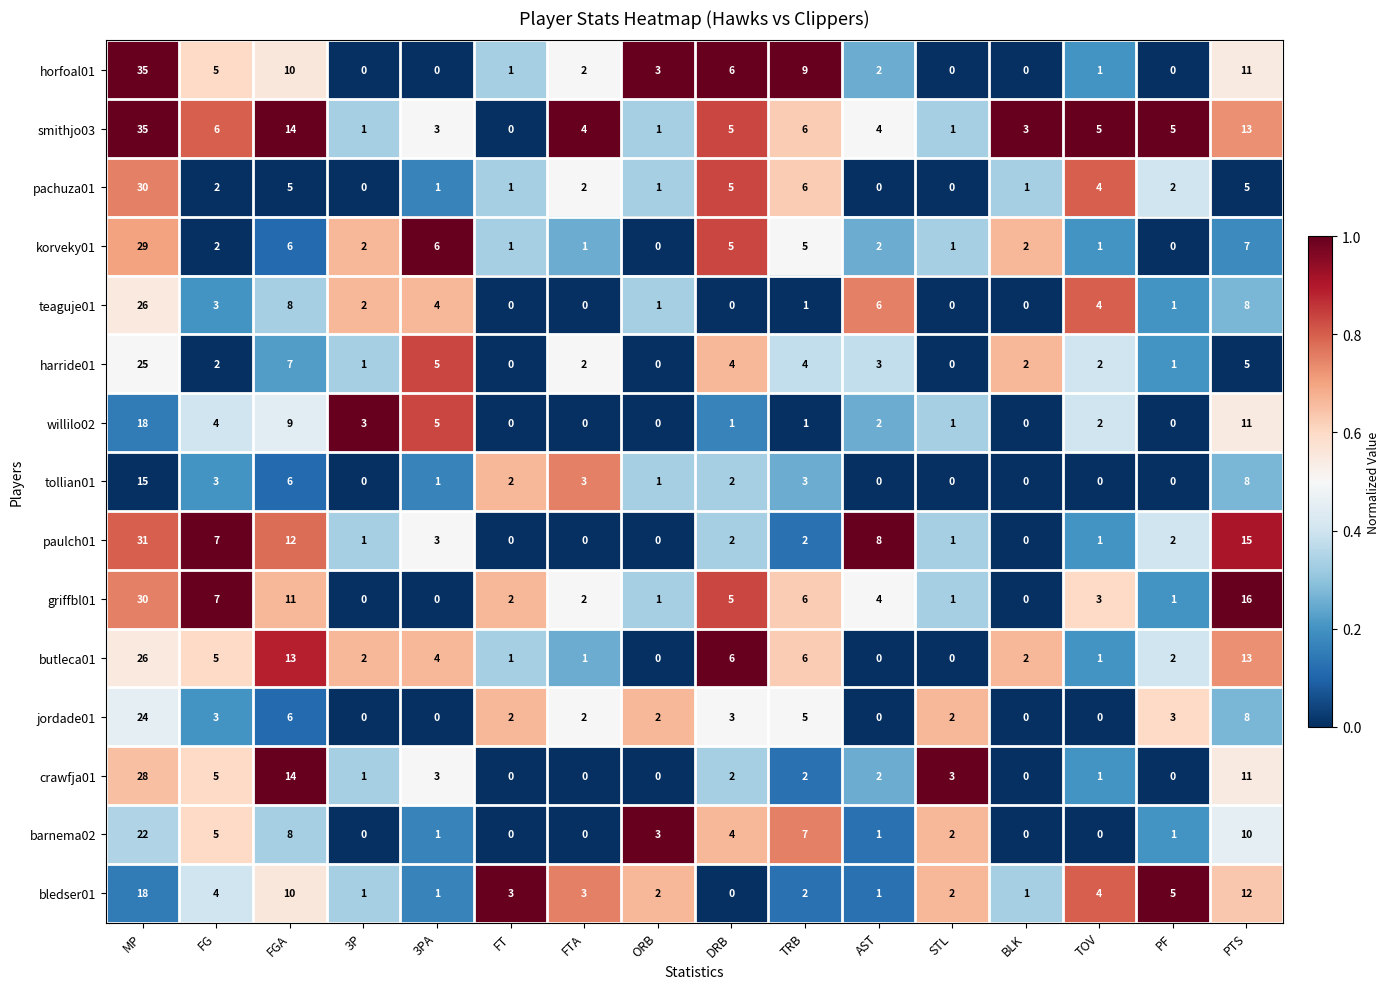

What is the difference between the second highest and second lowest values in the korveky01 series?

7